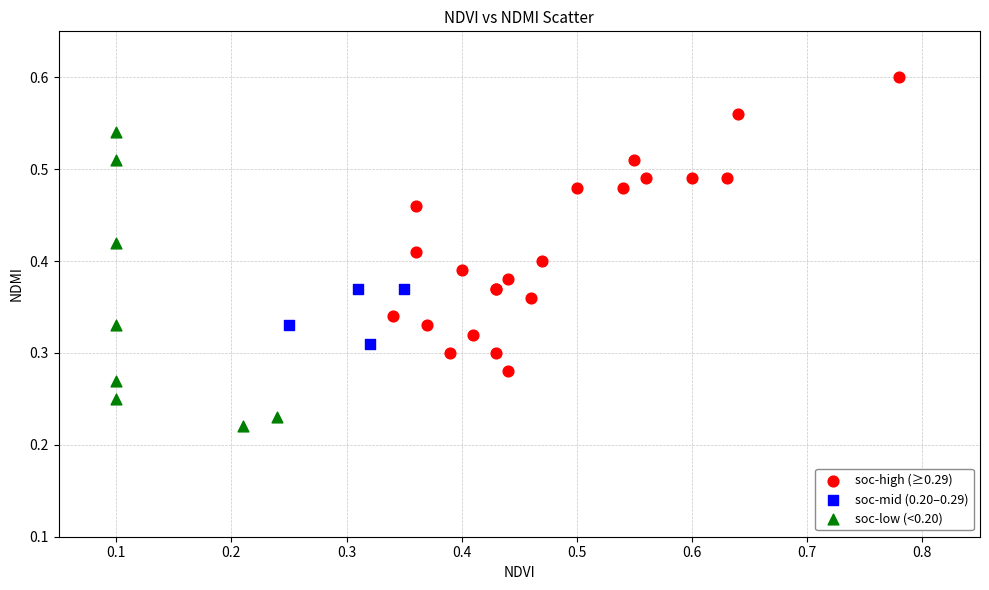

Which series reaches the minimum Y coordinate?

soc-low (<0.20)